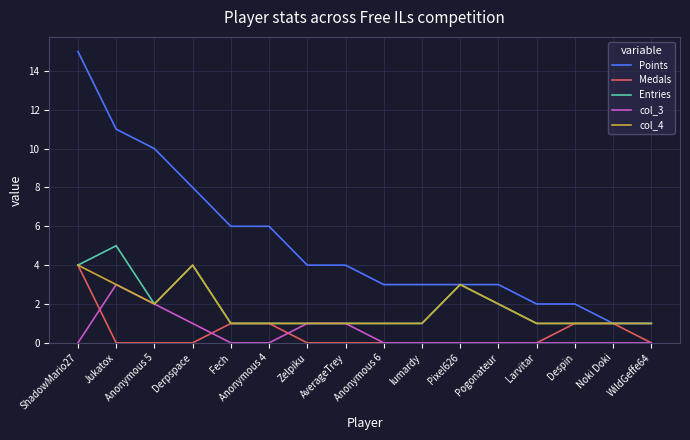

What value does the col_4 series have at Noki Doki?

1